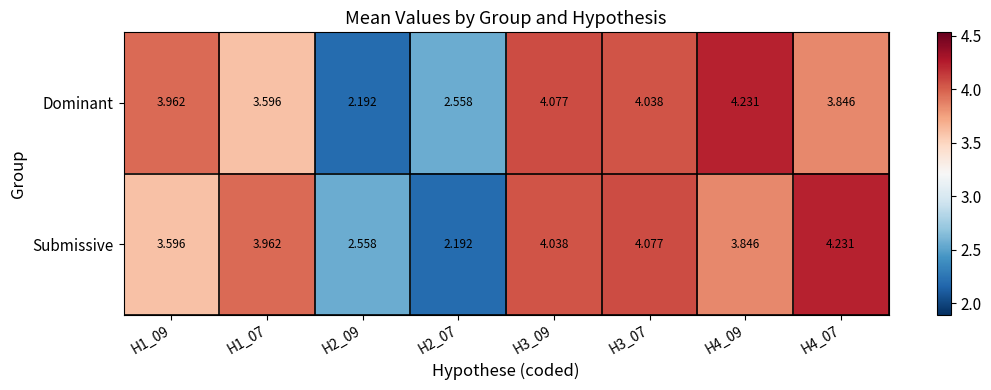

Rank the series at H4_09 from highest to lowest value.

Dominant, Submissive